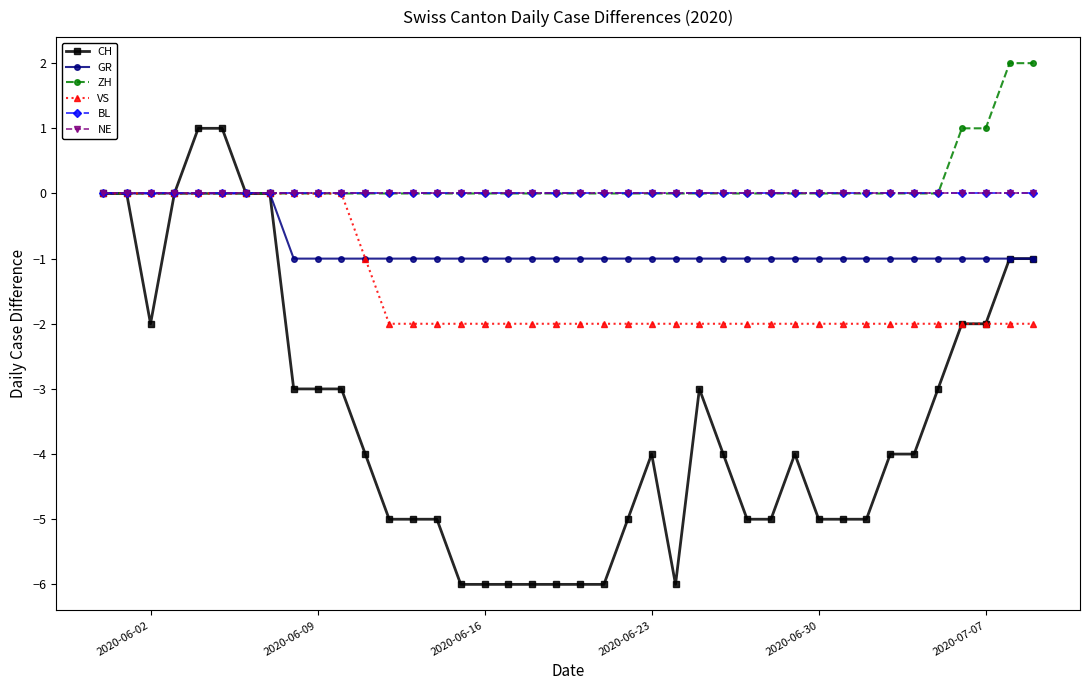

Is this an area chart (filled region under the line)?

No